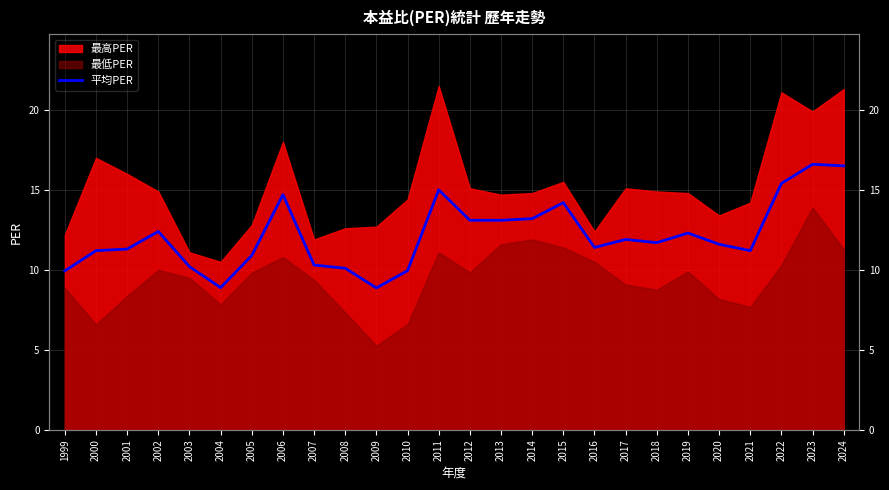

Which has a higher value, 2006 or 2011?

2011